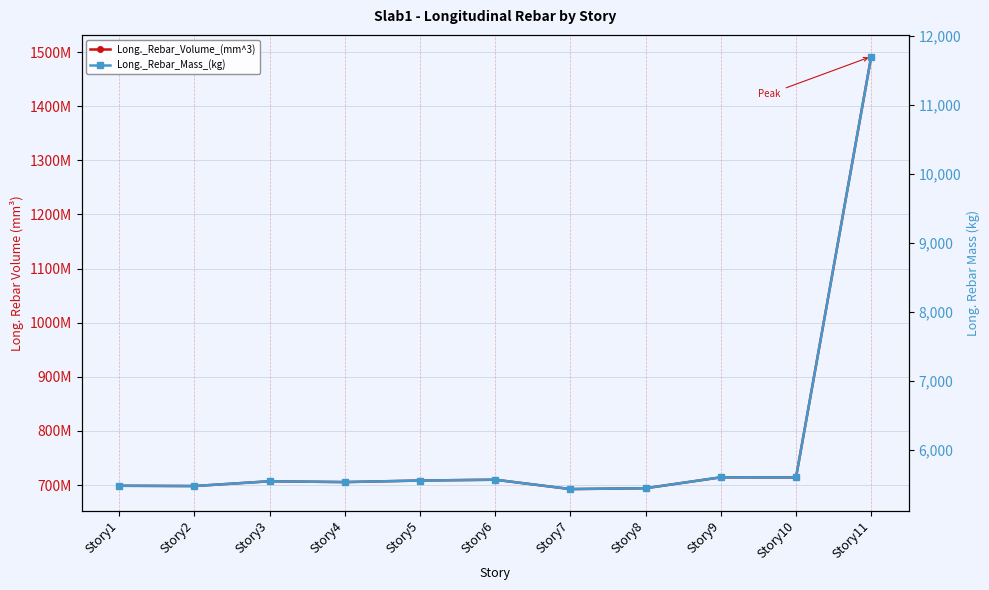

What is the difference between the highest and lowest values at Story5?

708312676.8